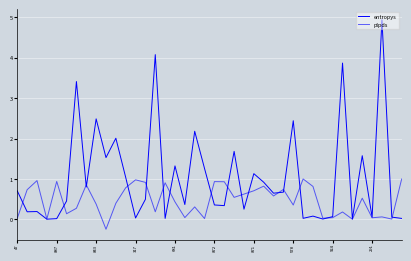

Where is the first local minimum for plpds?

317